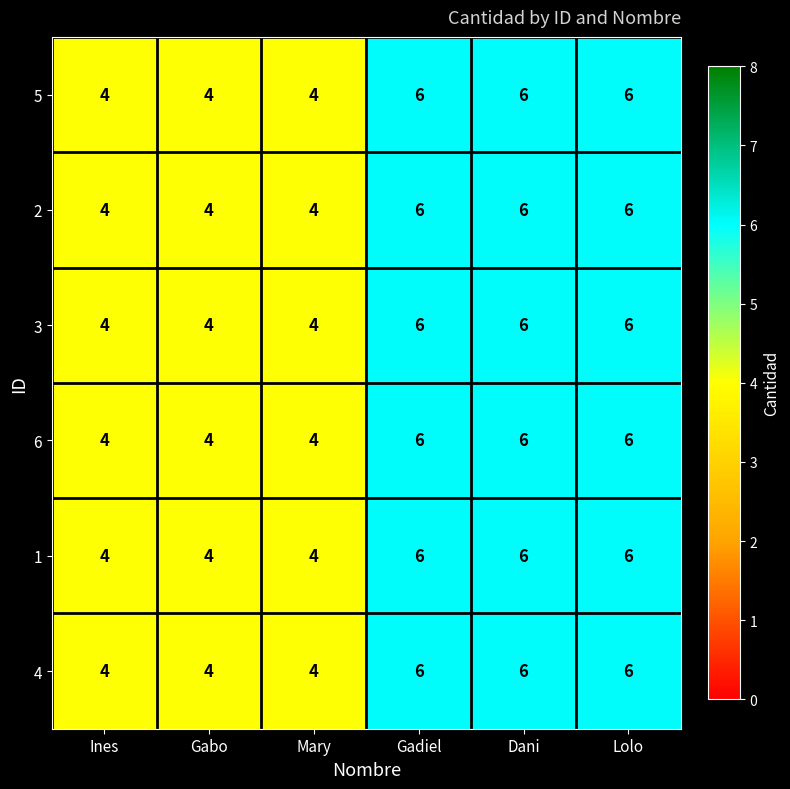

What is the average value of the 3 series?

5